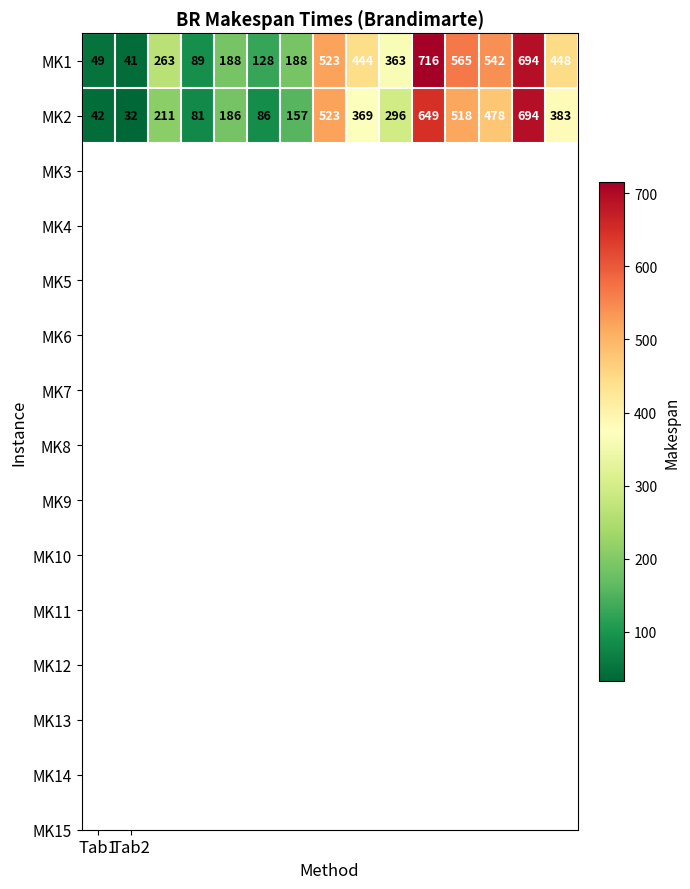

Which series has the largest range (max minus min)?

MK1